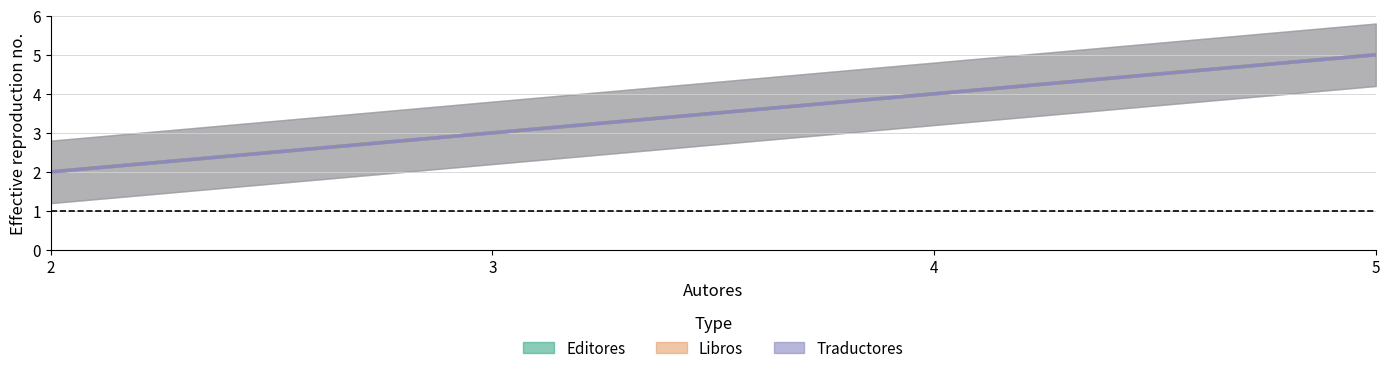

What is the average value of the Libros series?

4